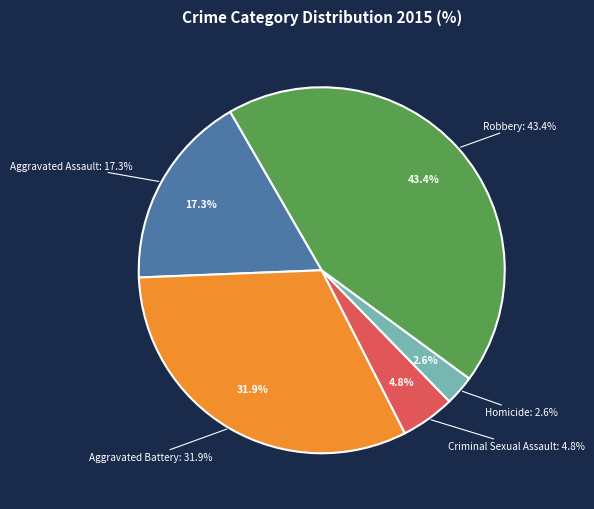

Which slice is the largest?

Robbery